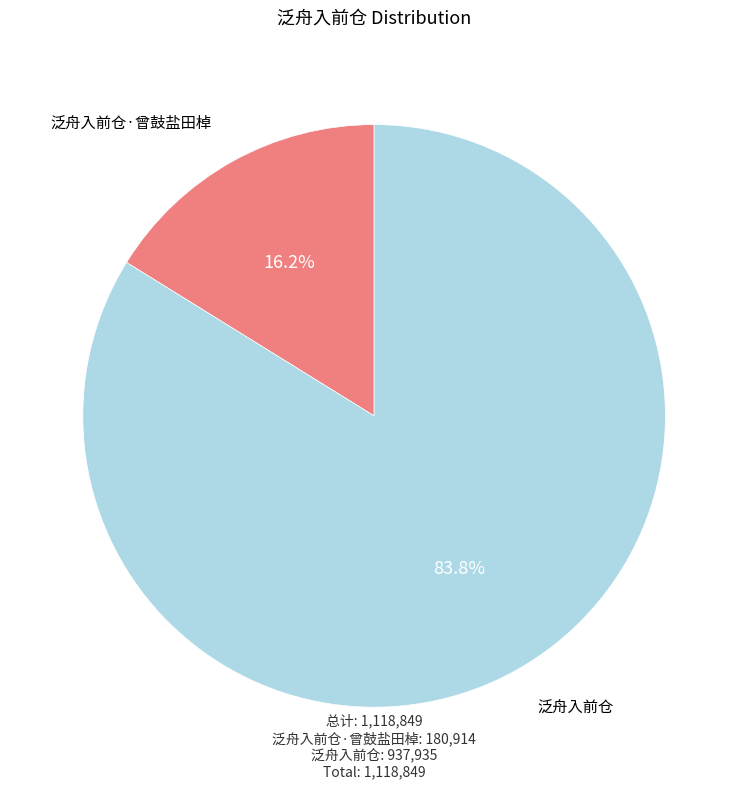

Is there a majority slice in this chart?

Yes